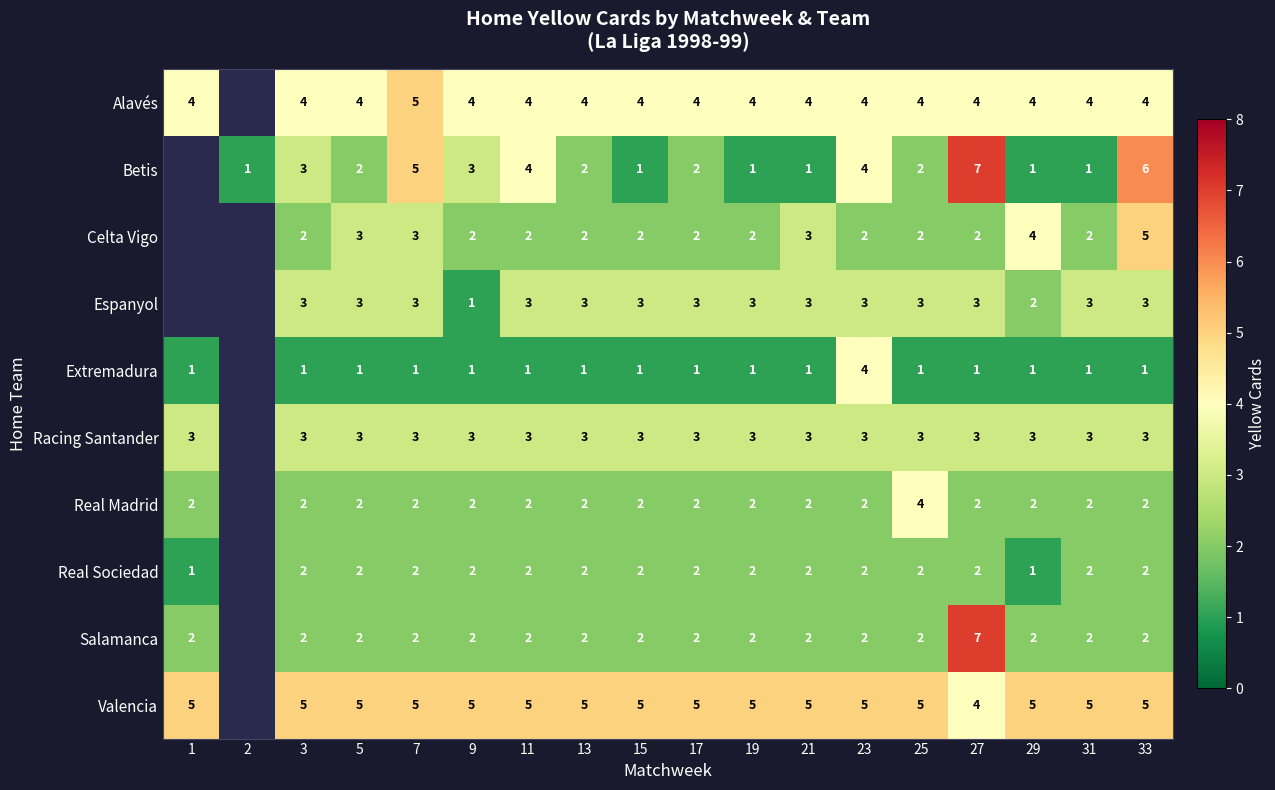

What is the difference between the highest and lowest values at 3?

4